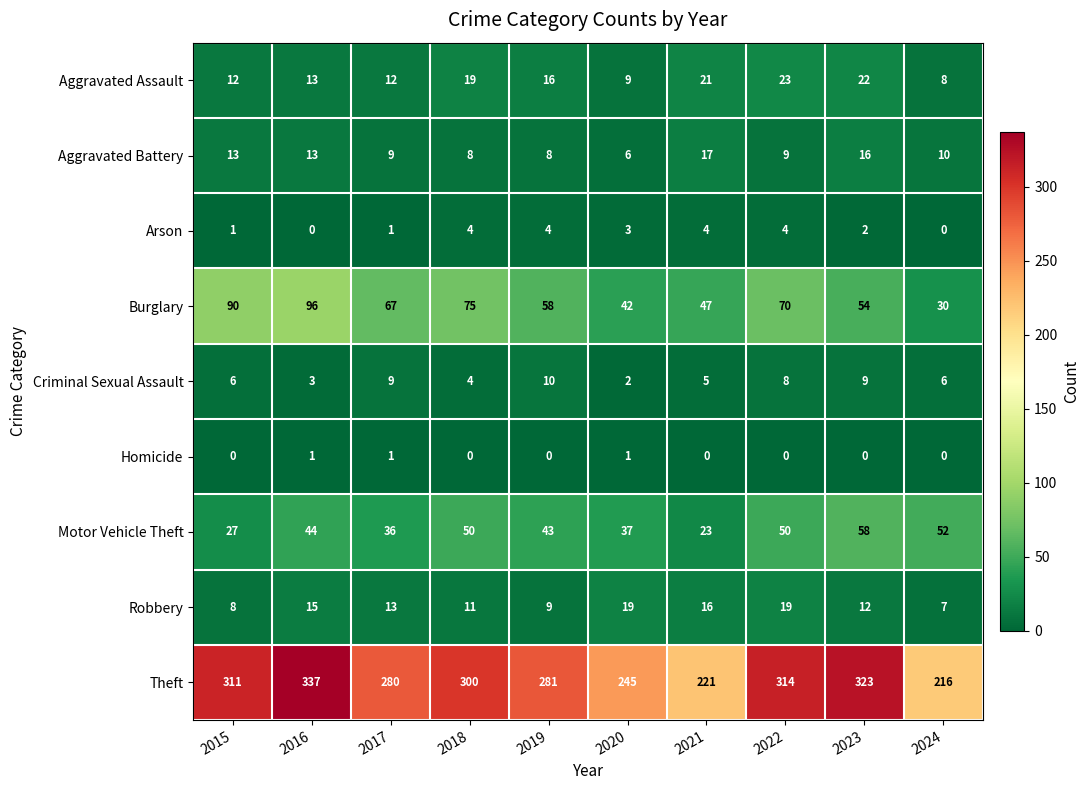

Read the Burglary value at 2017, to the nearest 10.

70